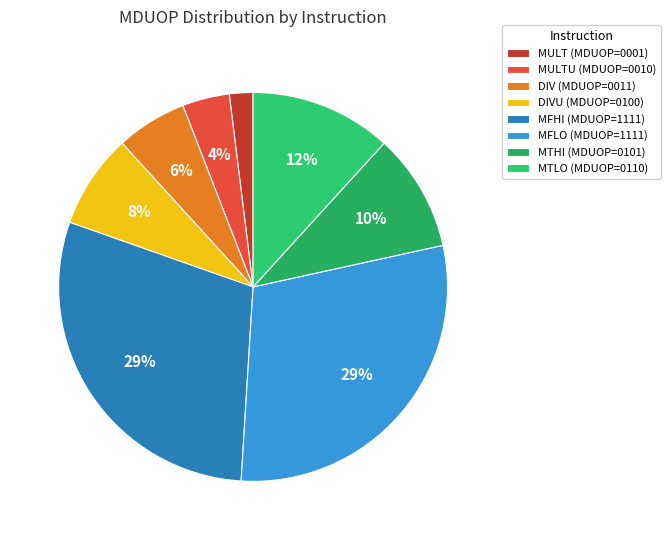

Count the number of slices in the pie.

8